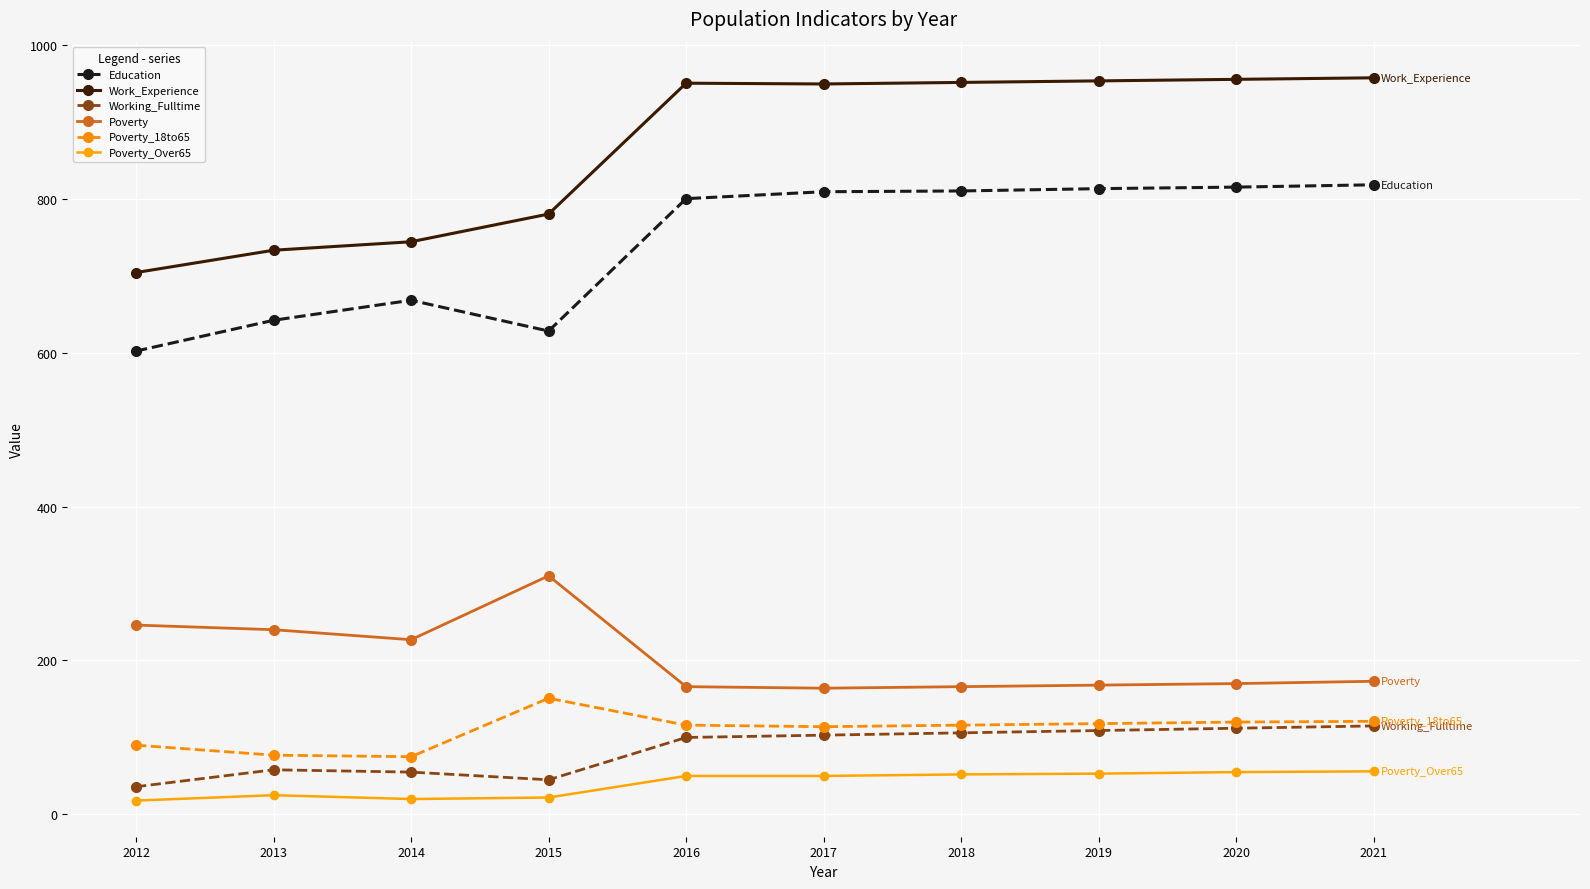

Which series has the largest total across all categories?

Work_Experience